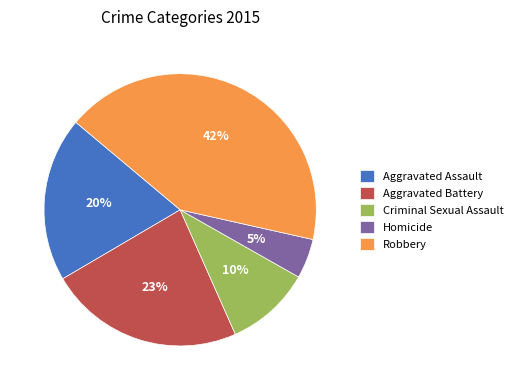

True or false: Robbery accounts for 42% of the total.

True